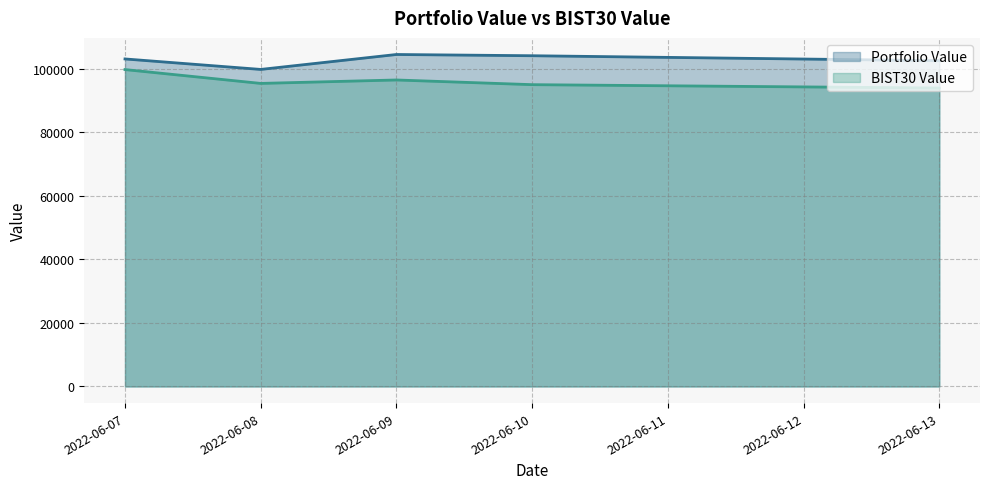

What is the difference between the maximum and minimum values in the Portfolio Value series?

4701.4